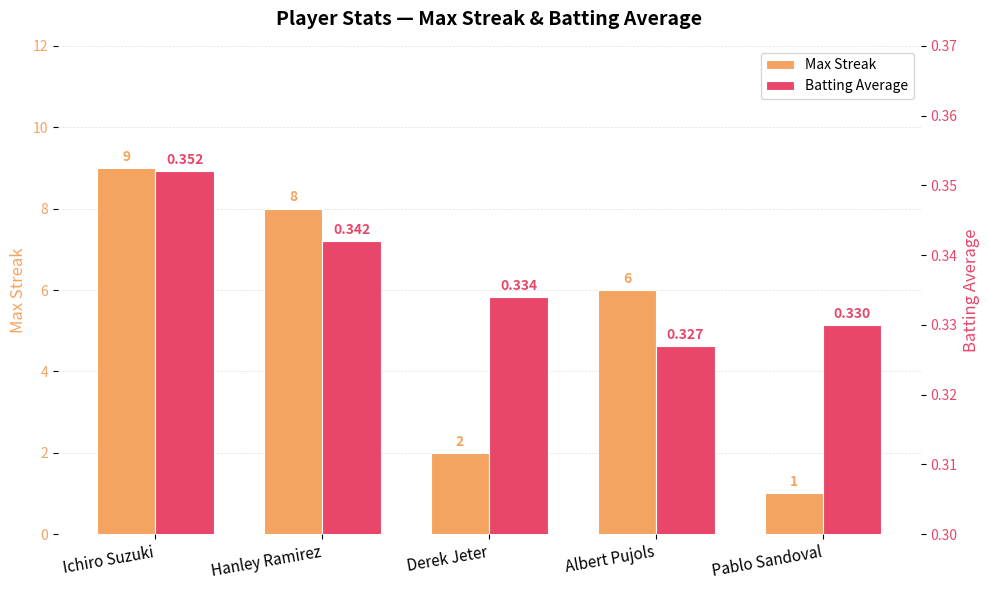

Is it true that Max Streak equals 3.2 at Albert Pujols?

False